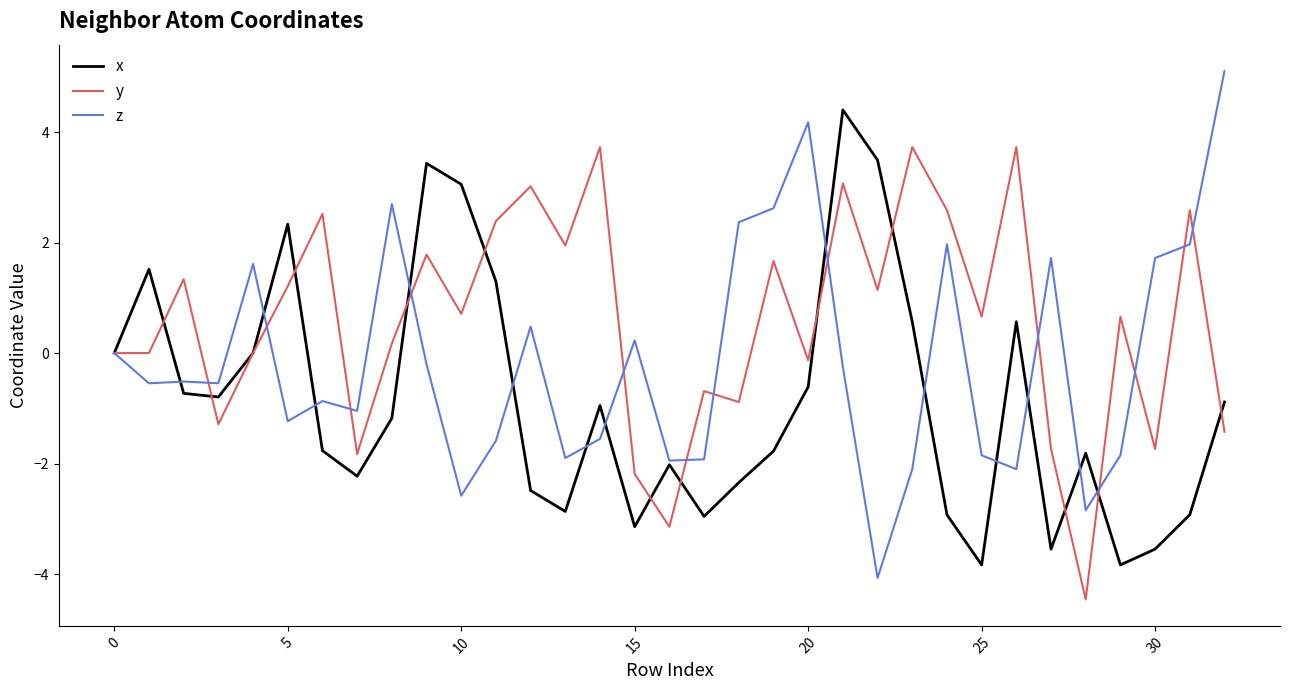

Does the chart have visible grid lines?

No